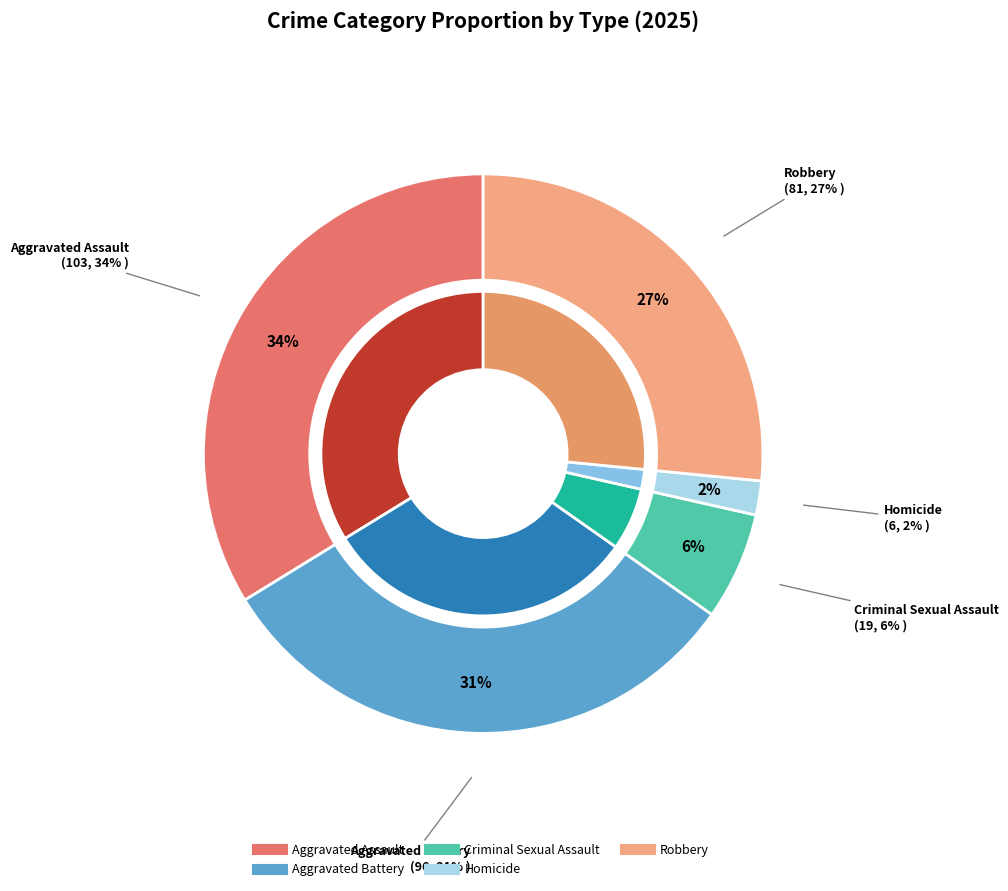

What is the change in value from Criminal Sexual Assault to Homicide?

-13